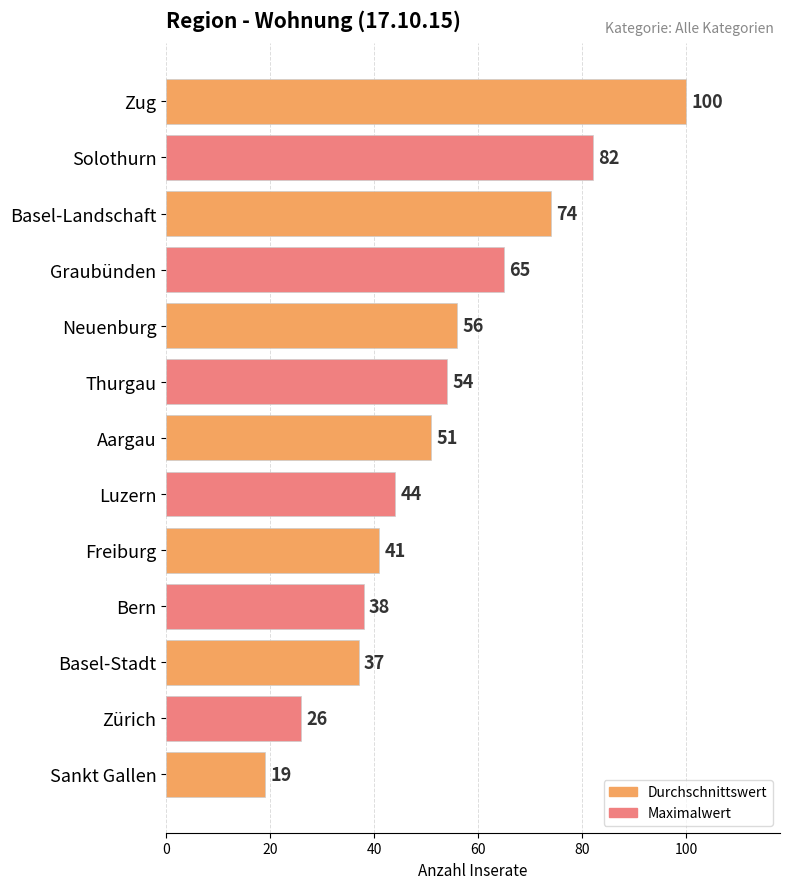

How many data points does each series have?

13